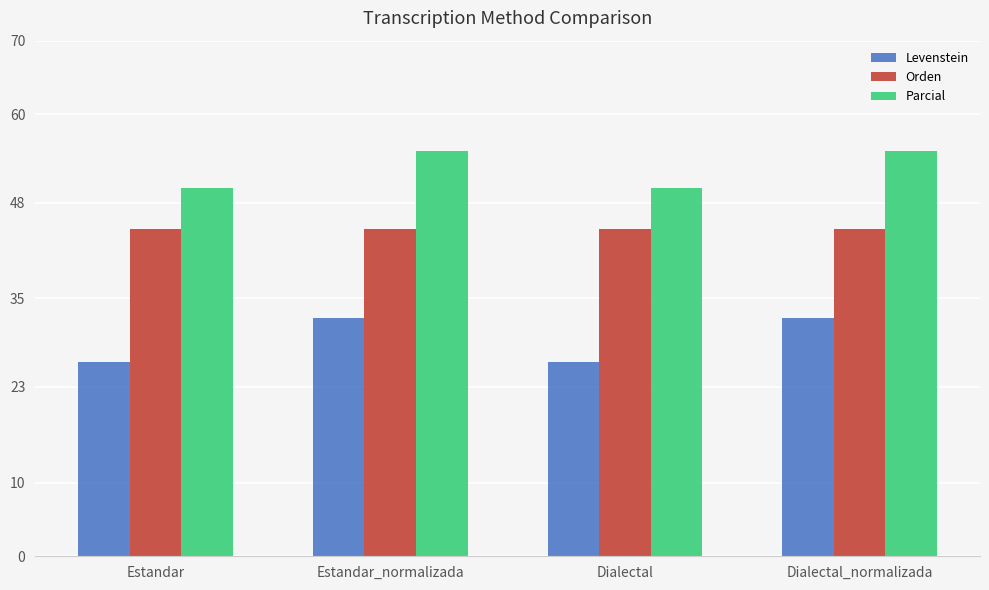

Which series has the widest spread of values?

Levenstein